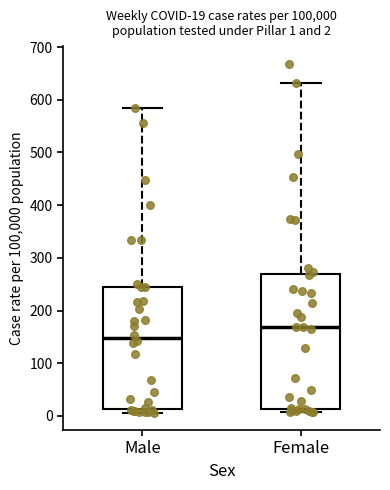

Which box's median line is the lowest?

Male